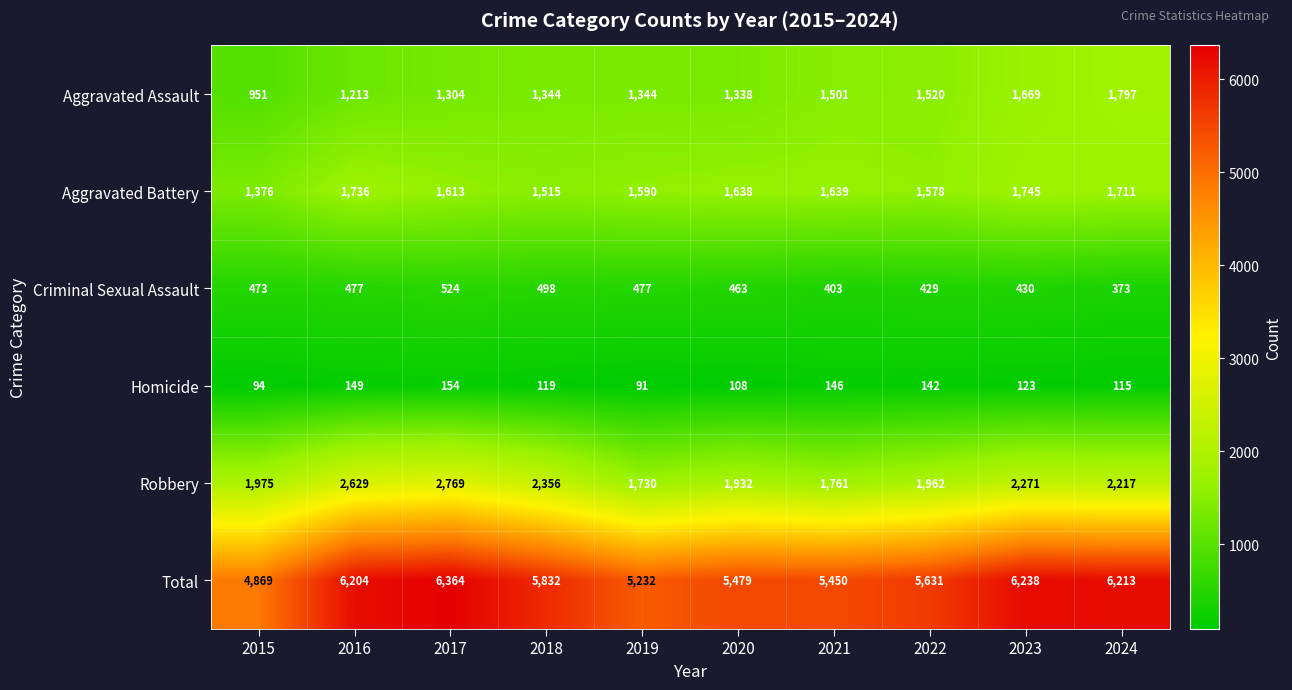

What is the sum of the Criminal Sexual Assault values at 2017 and 2019?

1001